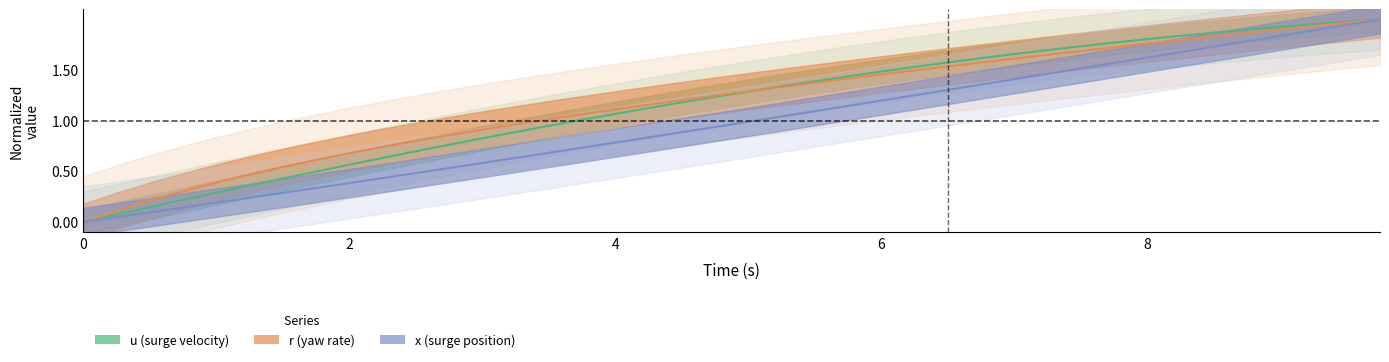

How many lines are shown in the chart?

3